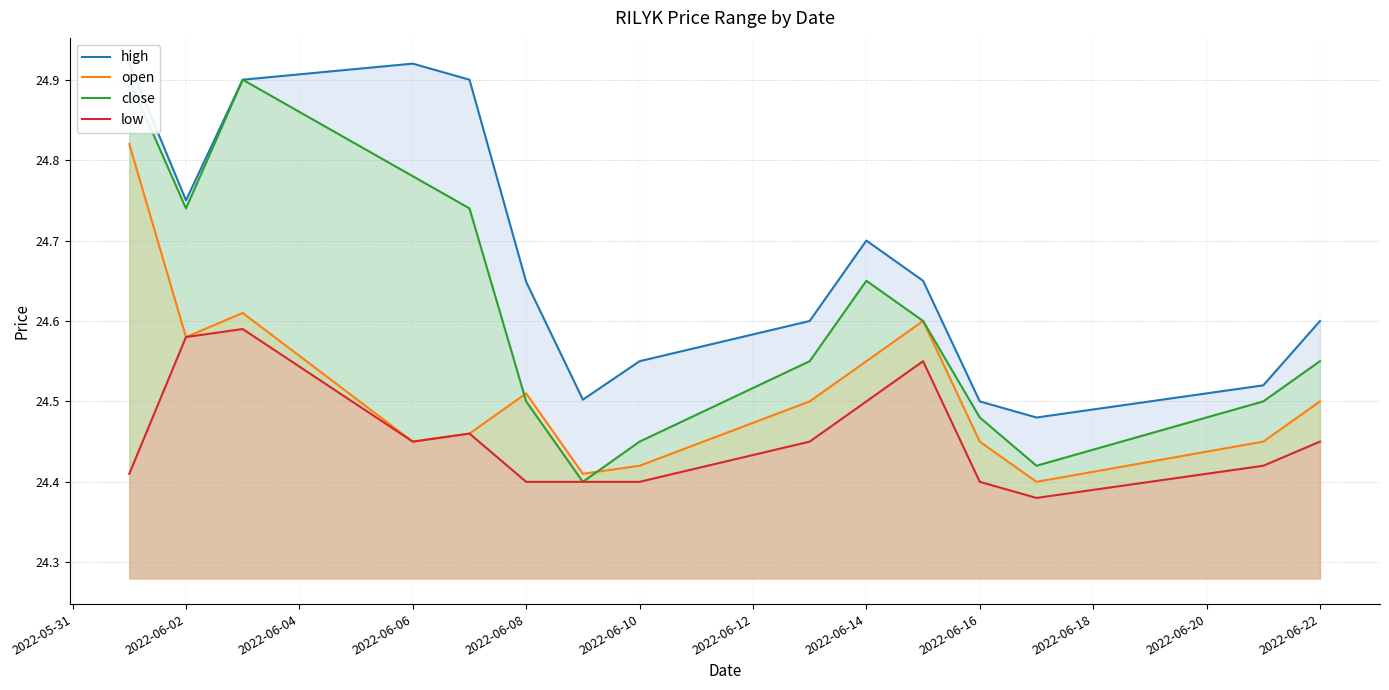

True or false: open has a value of 35.1 at 2022-06-08.

False